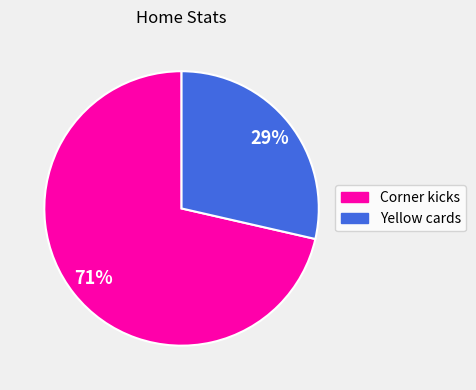

Count the number of slices in the pie.

2